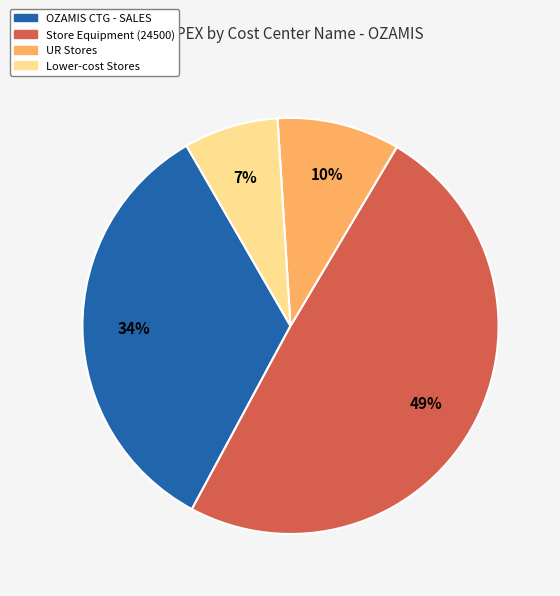

To the nearest percent, what is the difference between the largest and smallest slice percentages?

42%